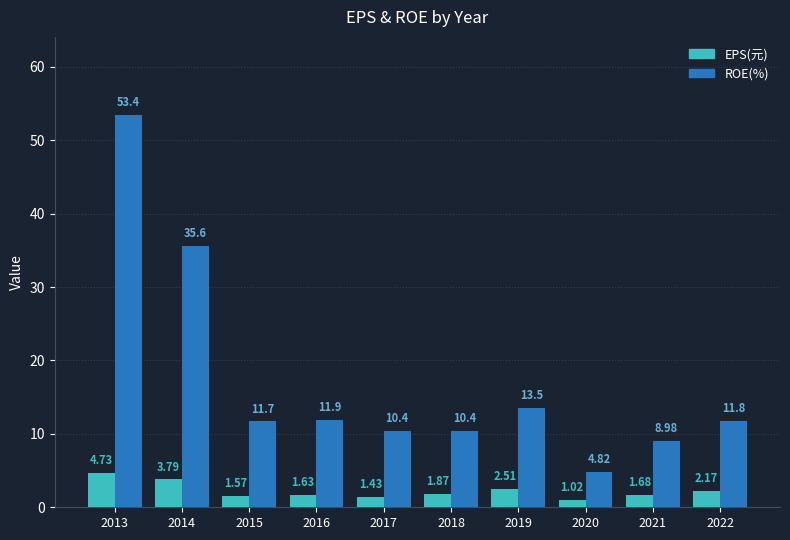

Is it true that EPS(元) equals 2.5 at 2019?

True